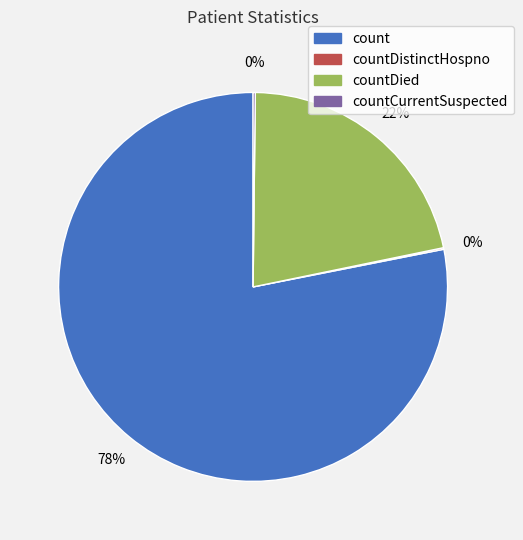

Does any single category account for the majority?

Yes